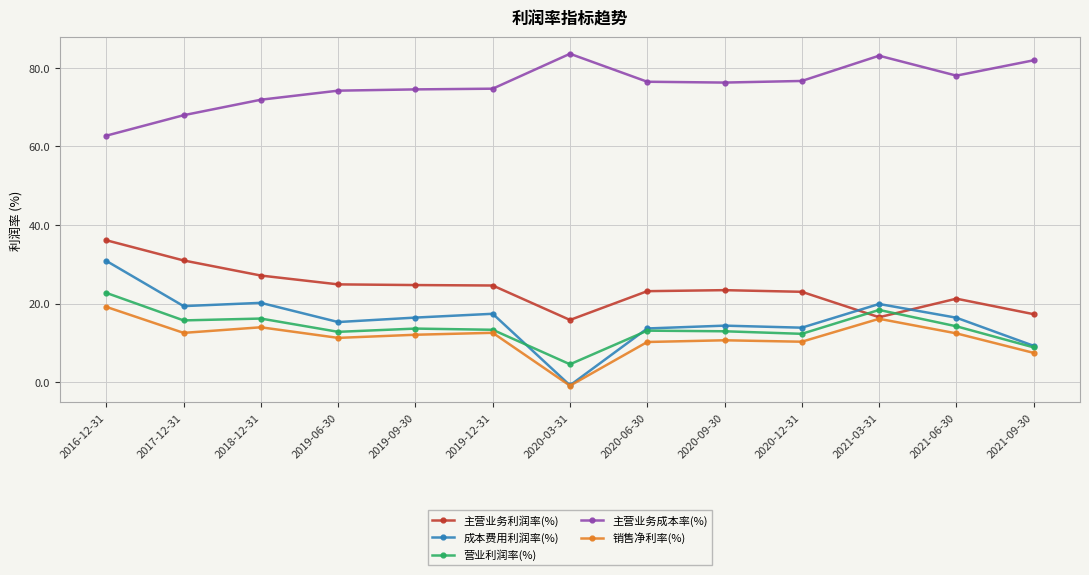

Which series has the widest spread of values?

成本费用利润率(%)